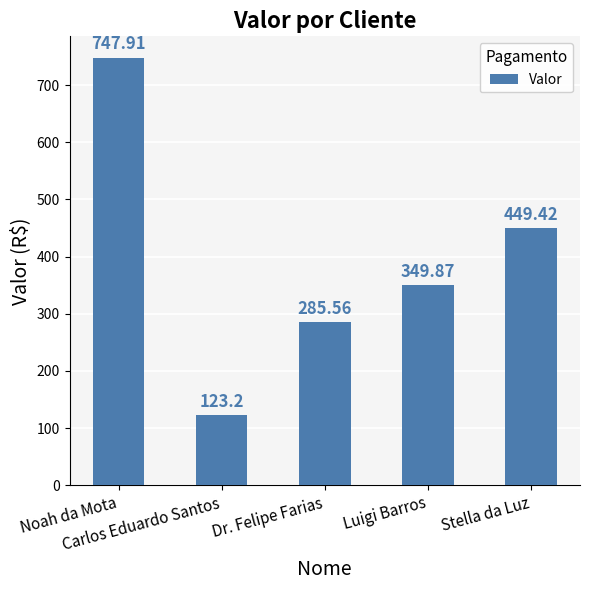

Reading left to right, extract all data points from this chart.

Noah da Mota=747.9	Carlos Eduardo Santos=123.2	Dr. Felipe Farias=285.6	Luigi Barros=349.9	Stella da Luz=449.4